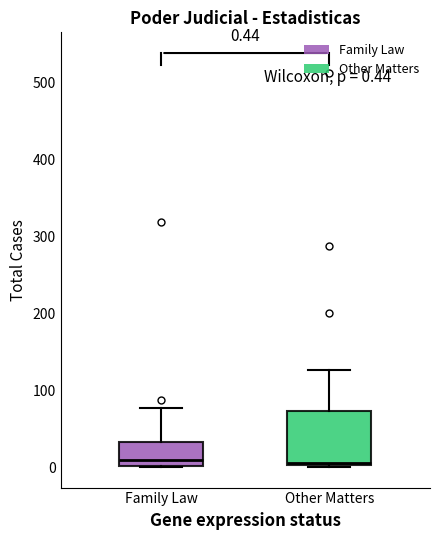

Which box is the tallest, from its lower edge to its upper edge?

Other Matters